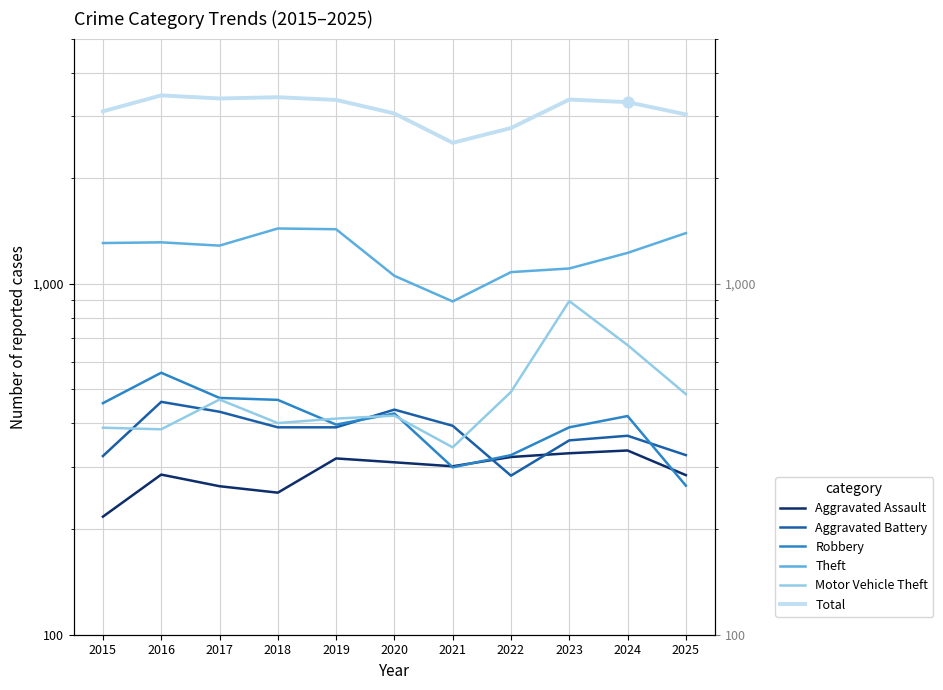

Which series reaches the minimum Y coordinate?

Aggravated Assault